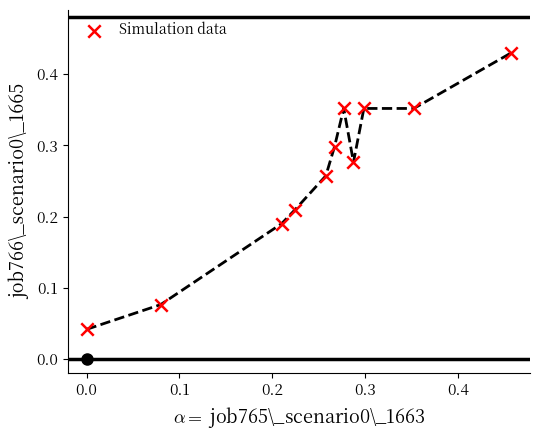

What is the range of X values (max minus min)?

0.5